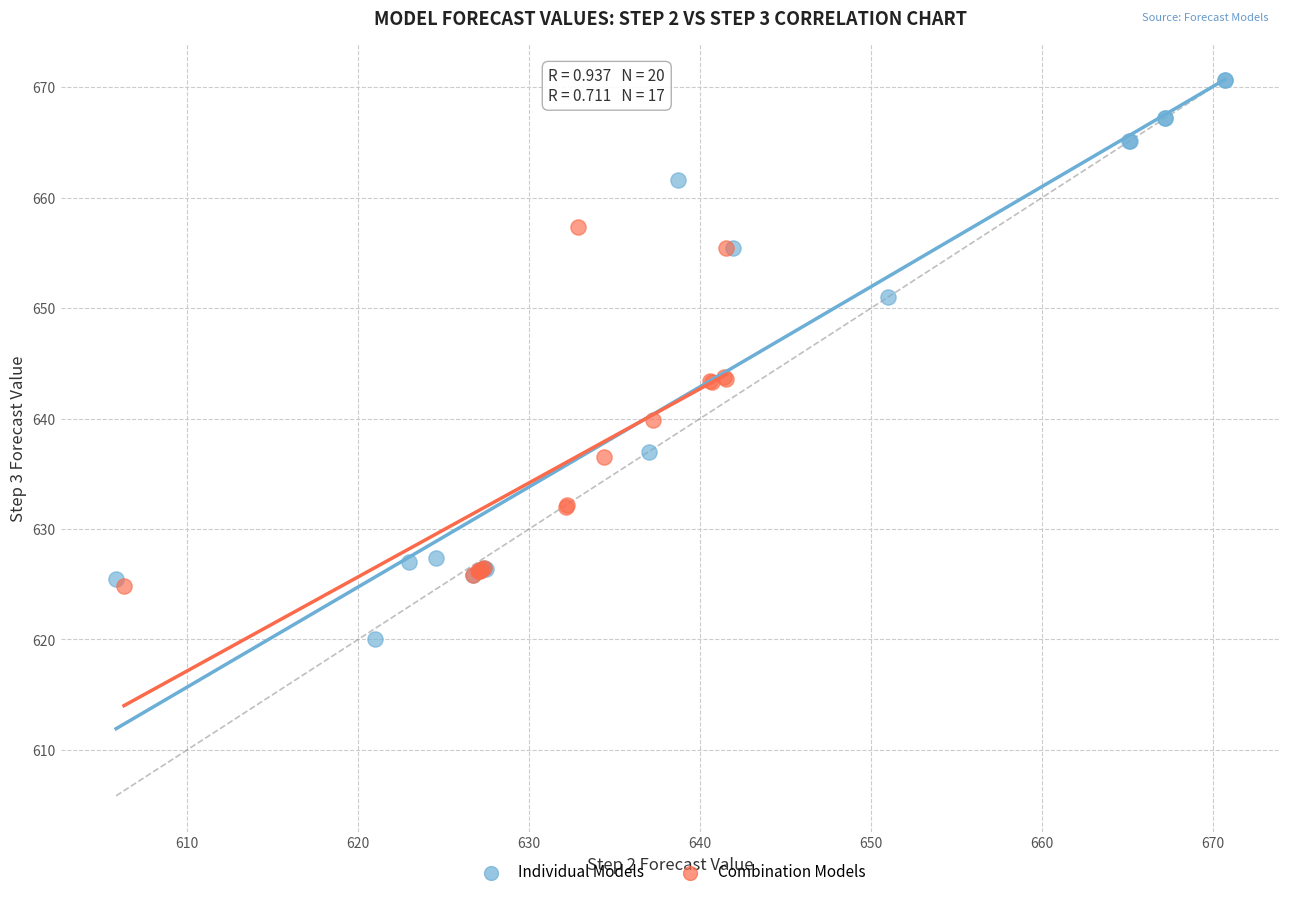

Which series reaches the minimum Y coordinate?

Individual Models